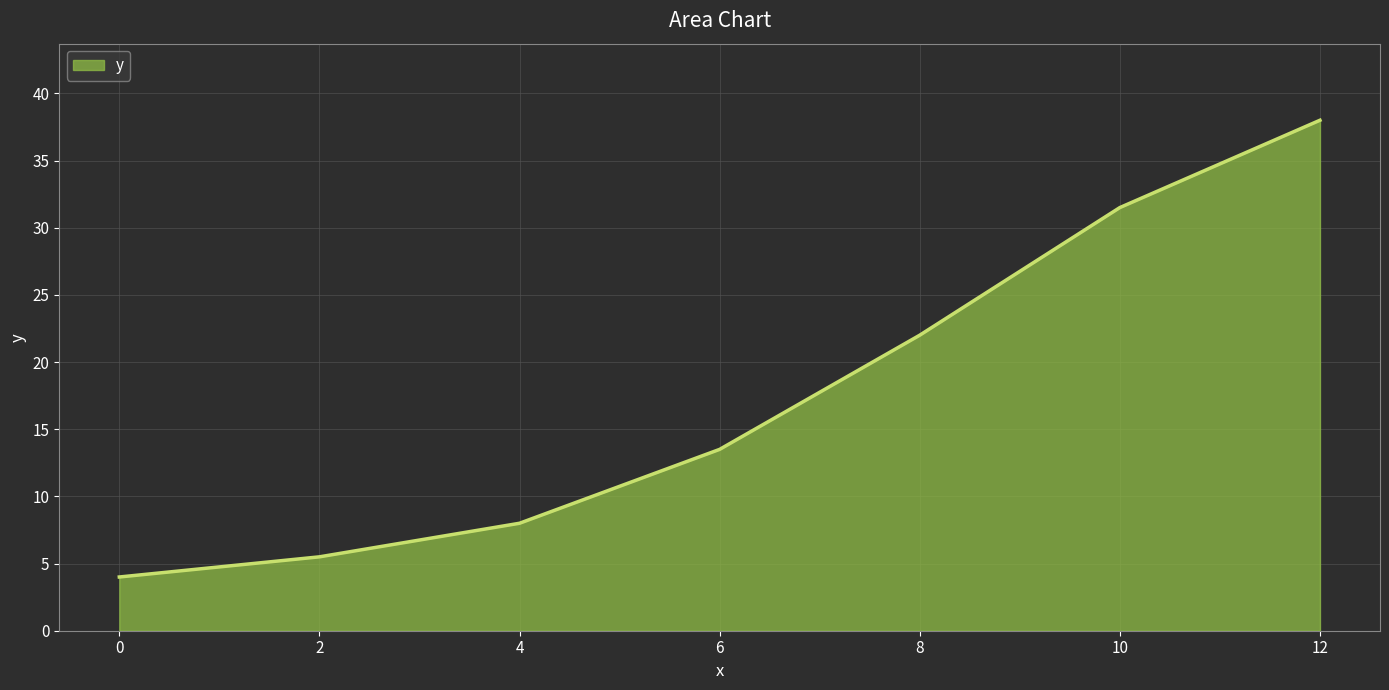

Rank the categories by value from lowest to highest.

0, 2, 4, 6, 8, 10, 12